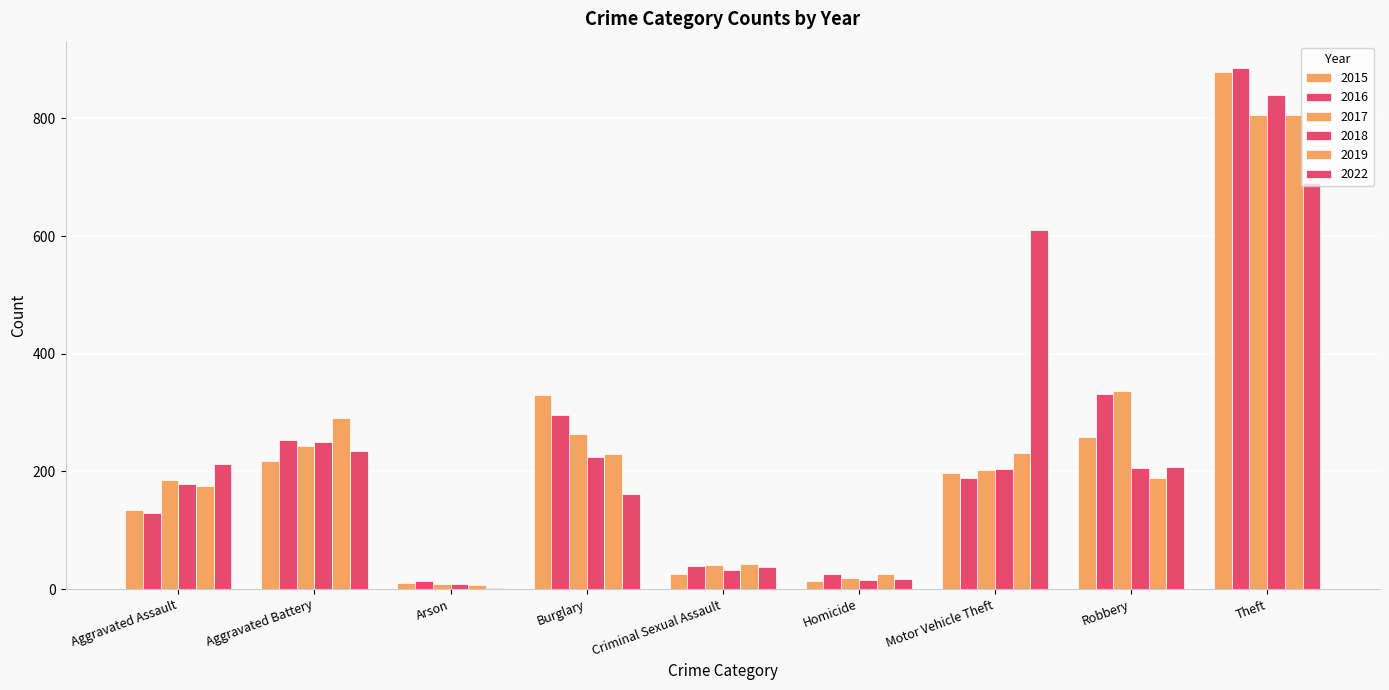

Which category has the lowest value in the 2022 series?

Arson